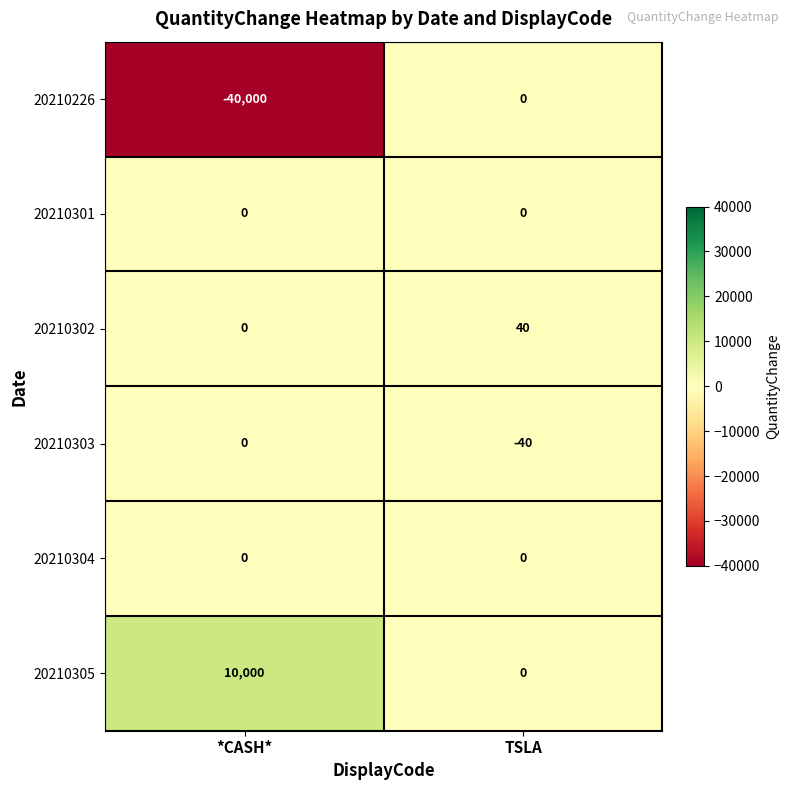

What is the spread (max minus min) of values at *CASH*?

50000